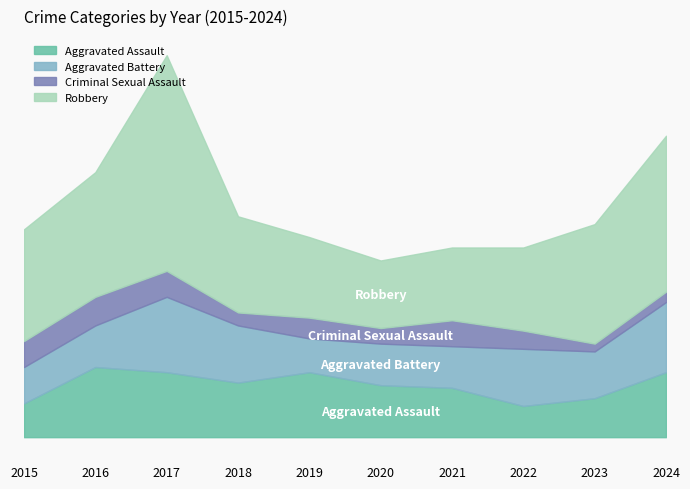

How many data points does each series have?

10